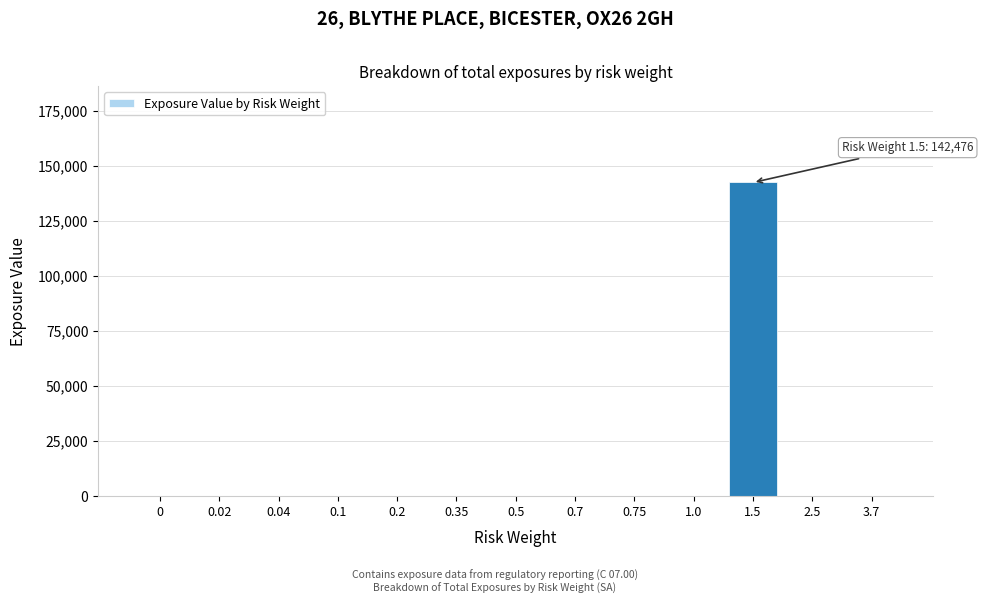

Reading left to right, list all the values displayed in this chart.

0=0	0.02=0	0.04=0	0.1=0	0.2=0	0.35=0	0.5=0	0.7=0	0.75=0	1.0=0	1.5=142476	2.5=0	3.7=0